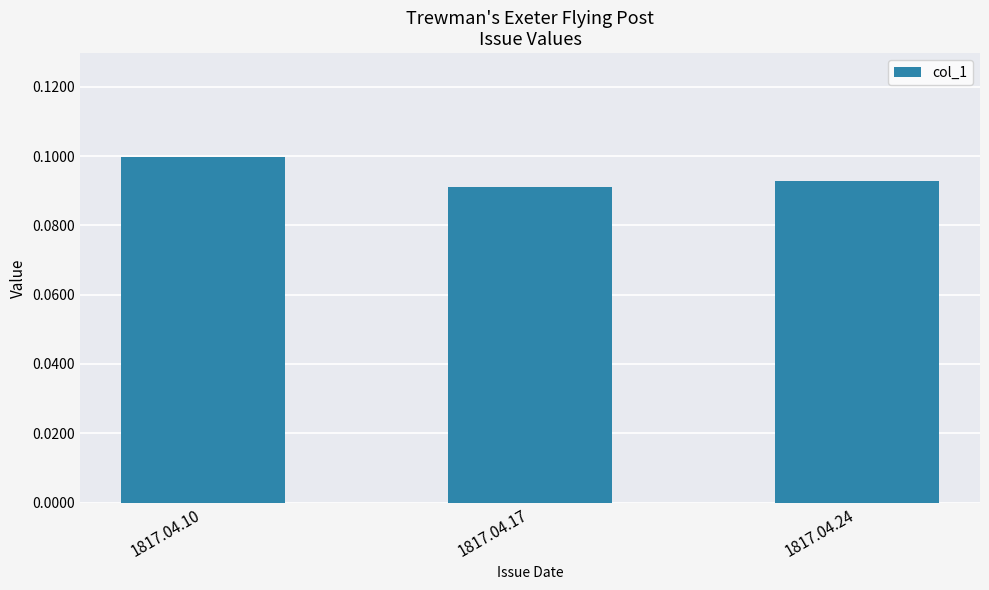

Which label corresponds to the largest value in the chart?

1817.04.10